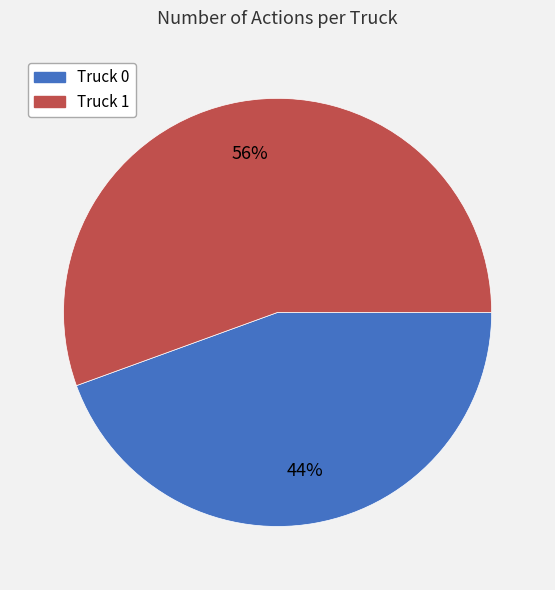

To the nearest percent, what percentage of the pie is Truck 0?

44%